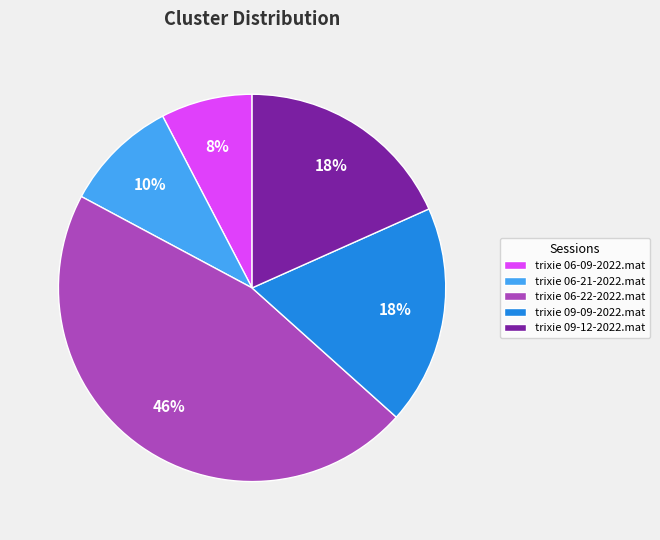

How many segments does this pie chart have?

5